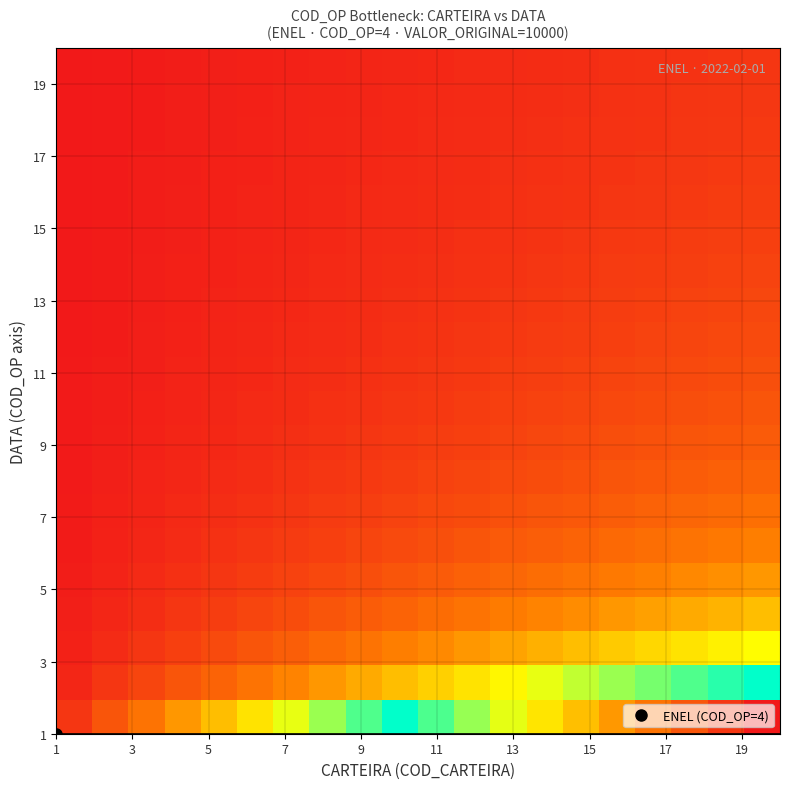

How many series are shown in this chart?

20